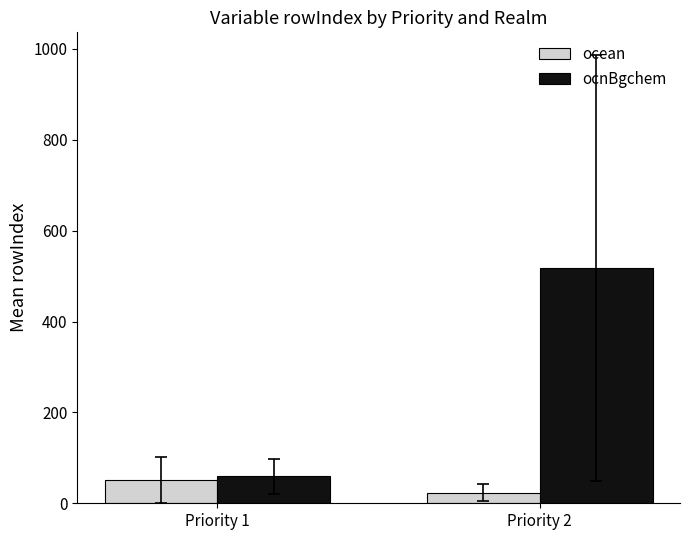

The value of ocnBgchem at Priority 2 is 518.1. True or false?

True